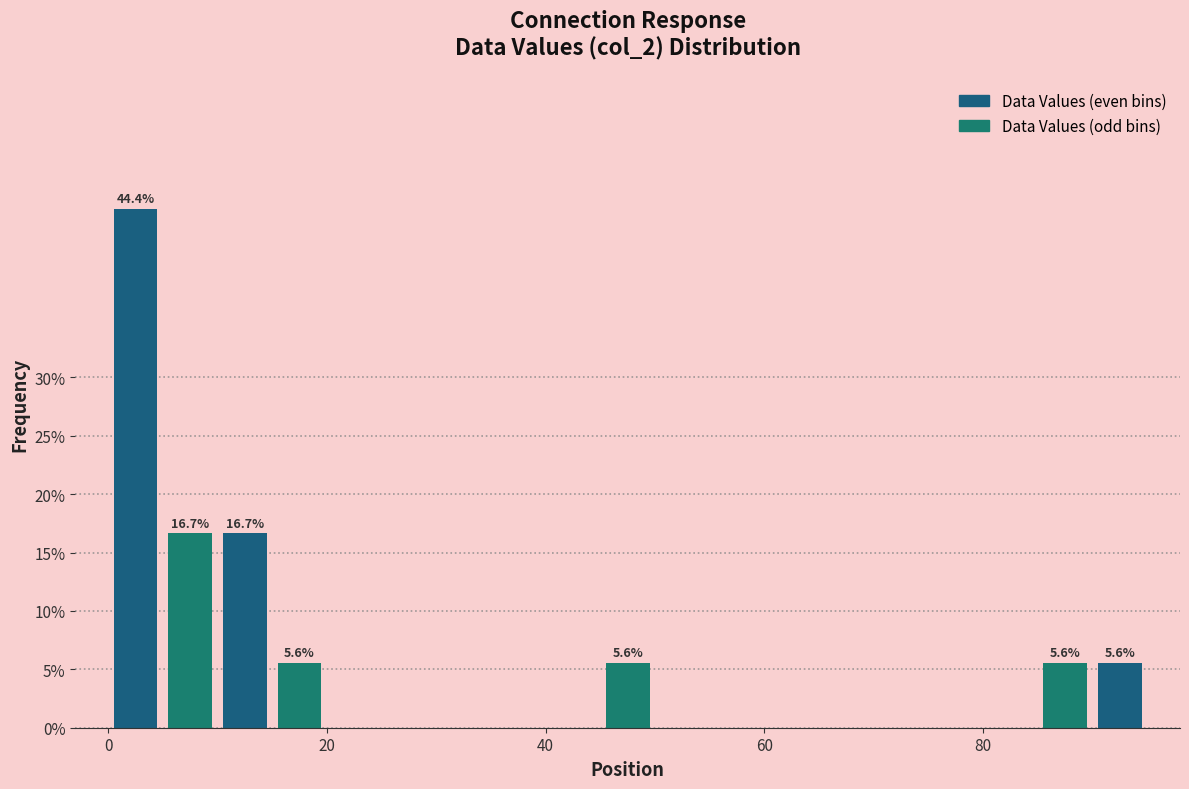

Read against the x-axis, roughly where is the centre of the tallest bar?

2